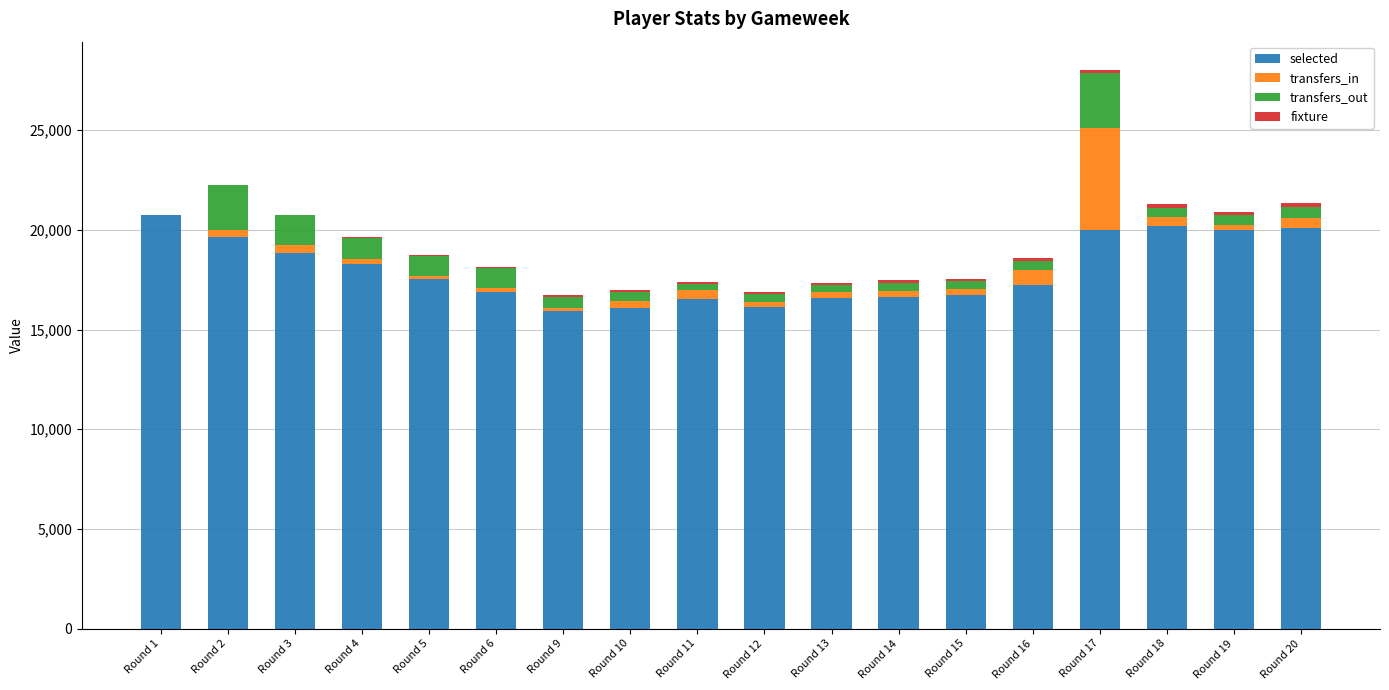

Are the bars horizontal?

No